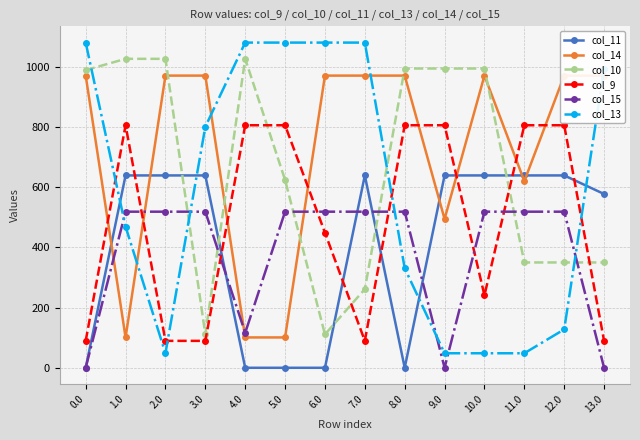

The value of col_11 at 9.0 is 143.8. True or false?

False